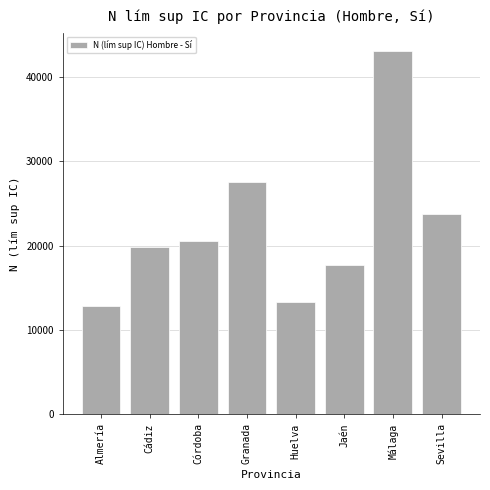

Reading right to left, transcribe all the data shown in this chart.

23797	43094	17710	13324	27495	20500	19868	12834